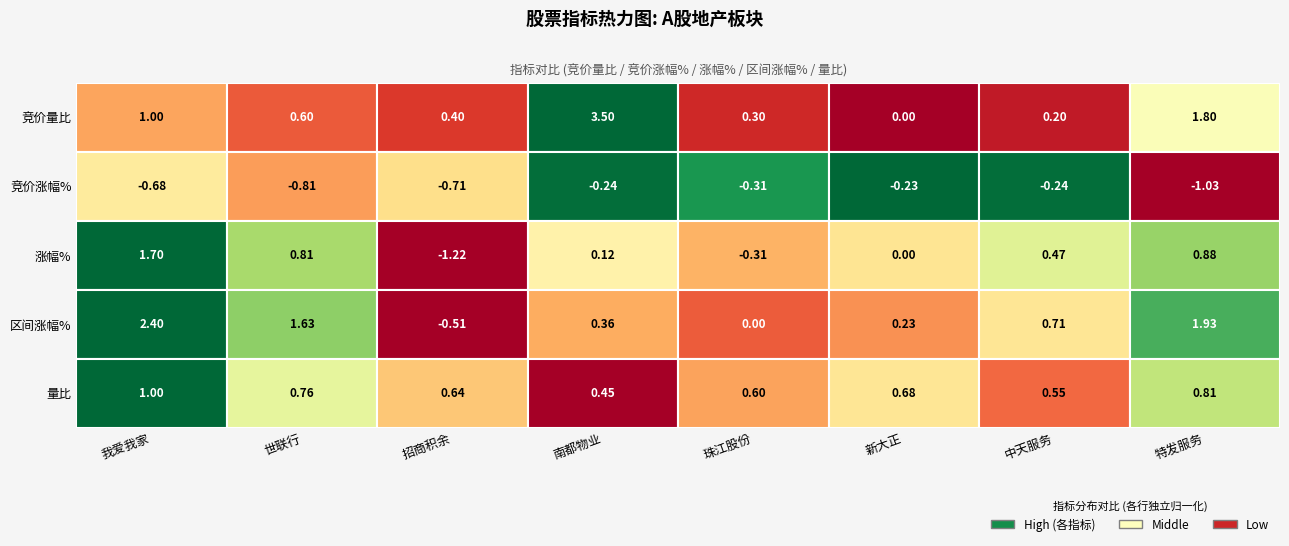

Is the value of 涨幅% at 6 greater than the value of 区间涨幅% at 6?

No